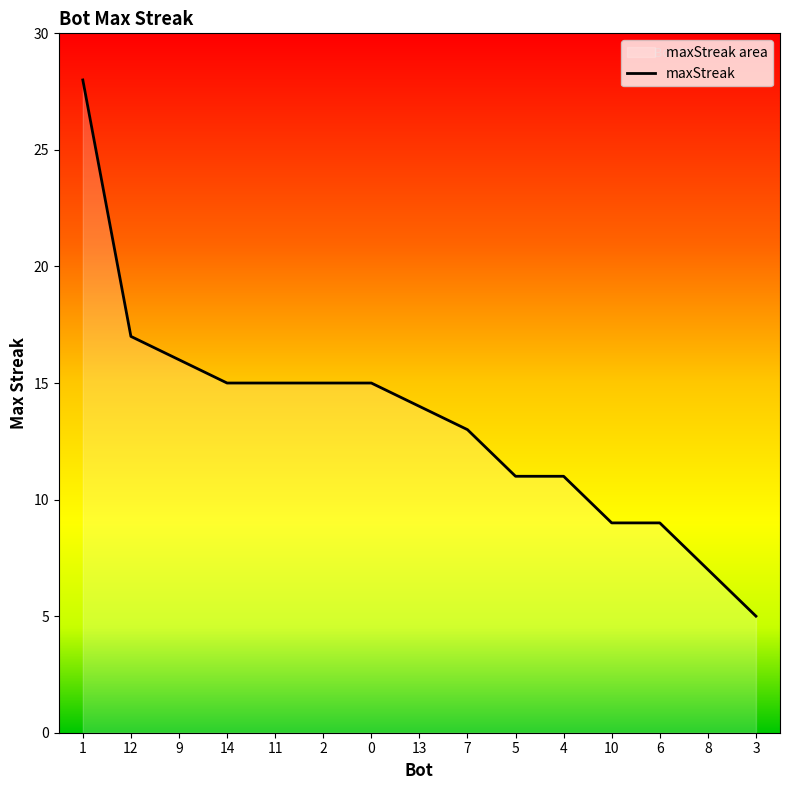

Read the value at 2, to the nearest 5.

15